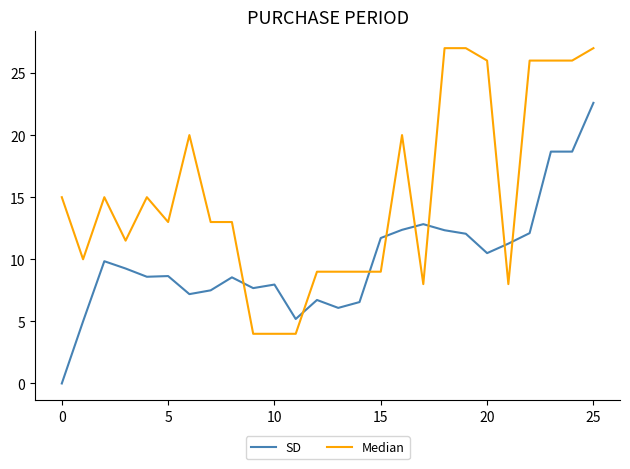

Which series has the largest range (max minus min)?

Median